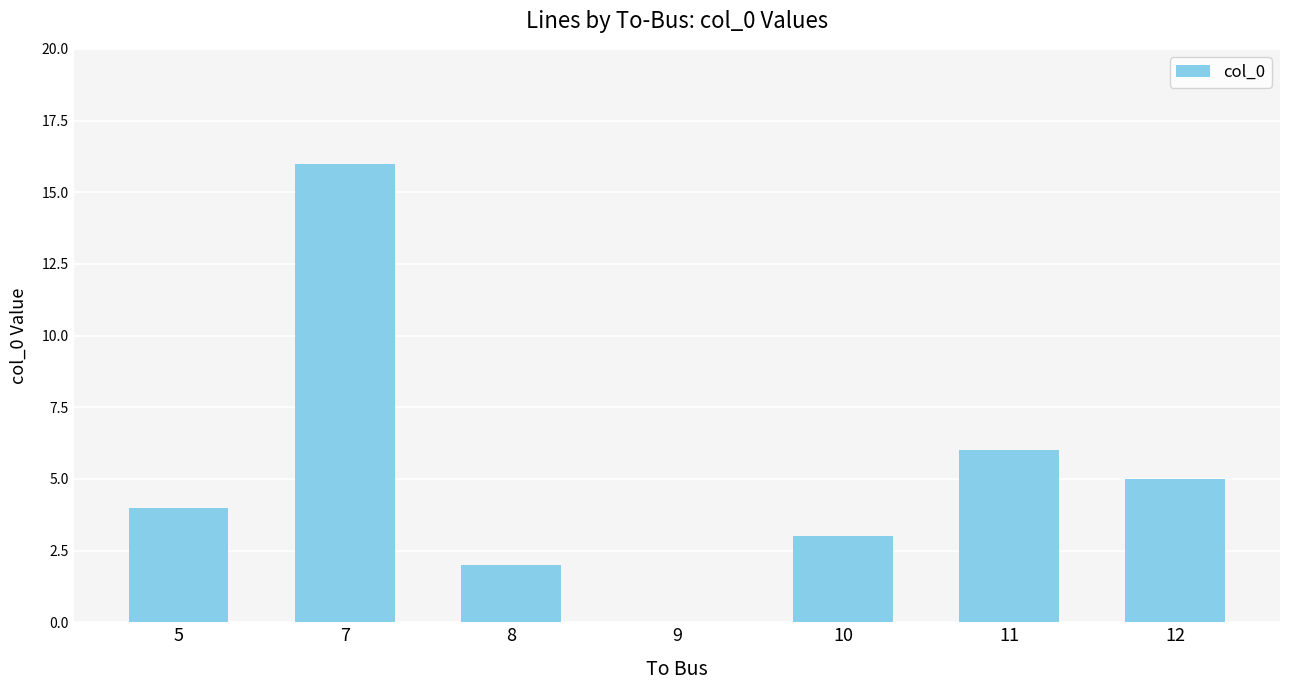

Which has a higher value, 9 or 11?

11